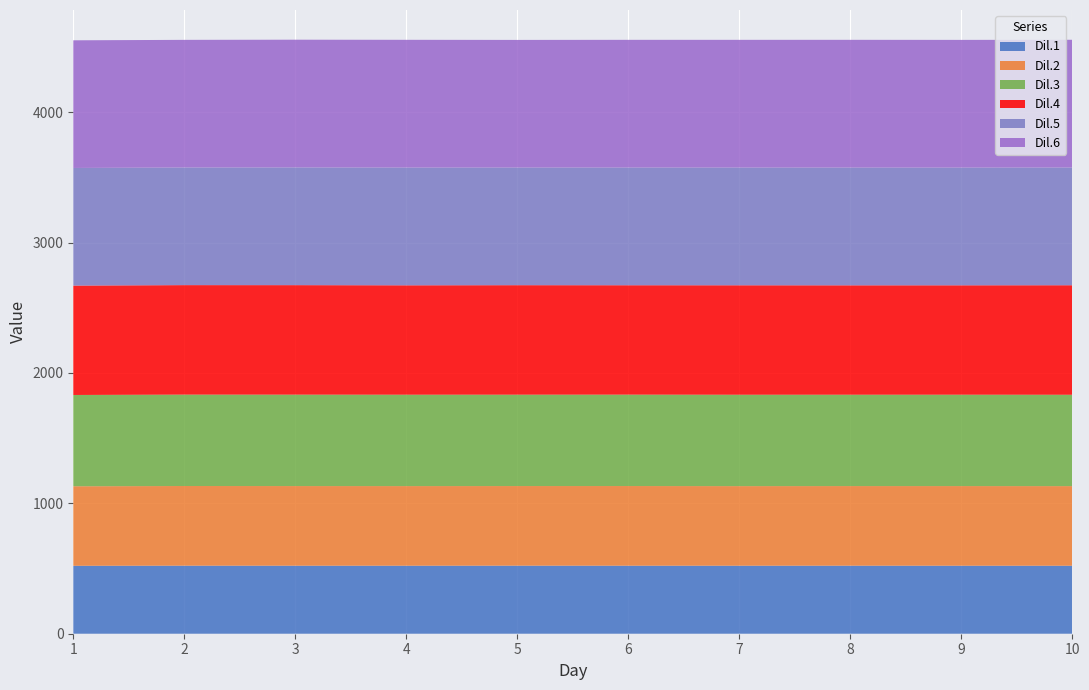

Reading left to right, transcribe all the data shown in this chart.

Dil.1: 521.0	521.9	521.7	521.6	522.0	521.7	521.6	521.8	521.5	521.5
Dil.2: 610.0	610.9	610.8	610.7	610.6	611.0	610.5	610.6	610.8	610.6
Dil.3: 700.0	700.9	701.0	700.8	700.7	700.9	700.8	700.6	700.8	700.6
Dil.4: 839.0	839.8	839.9	839.0	839.8	839.0	839.5	839.0	839.0	840.0
Dil.5: 902.0	902.0	902.7	902.9	902.0	902.6	902.7	902.9	902.6	902.8
Dil.6: 979.0	979.0	979.7	979.9	979.0	979.6	979.7	979.9	979.6	979.8